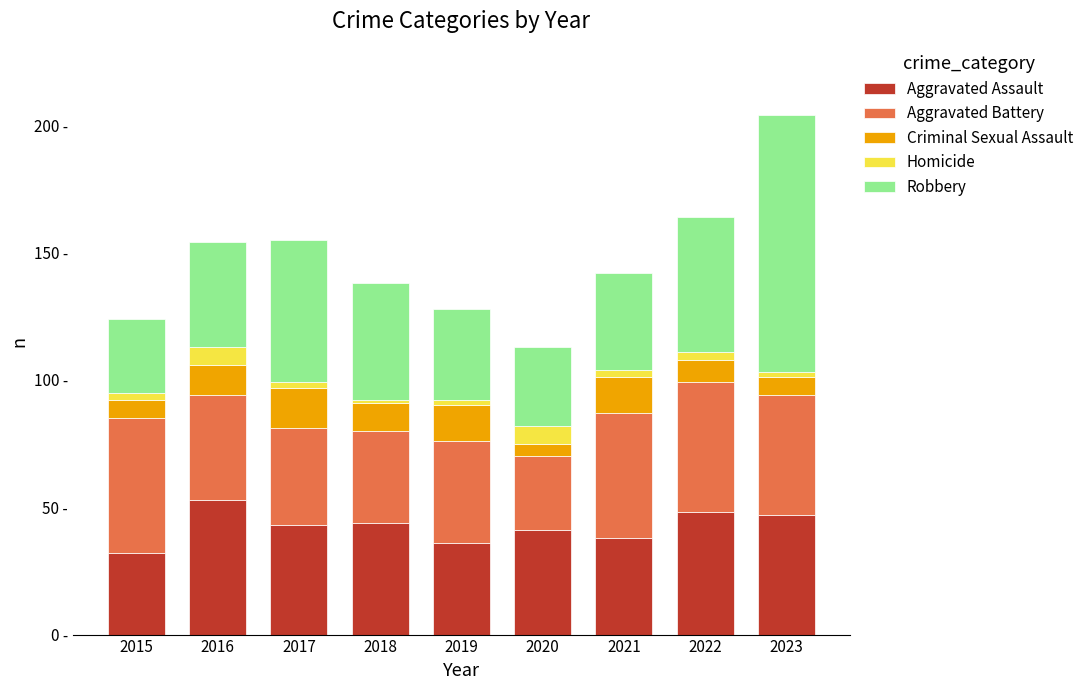

Are the bars grouped side by side (vs. stacked)?

No